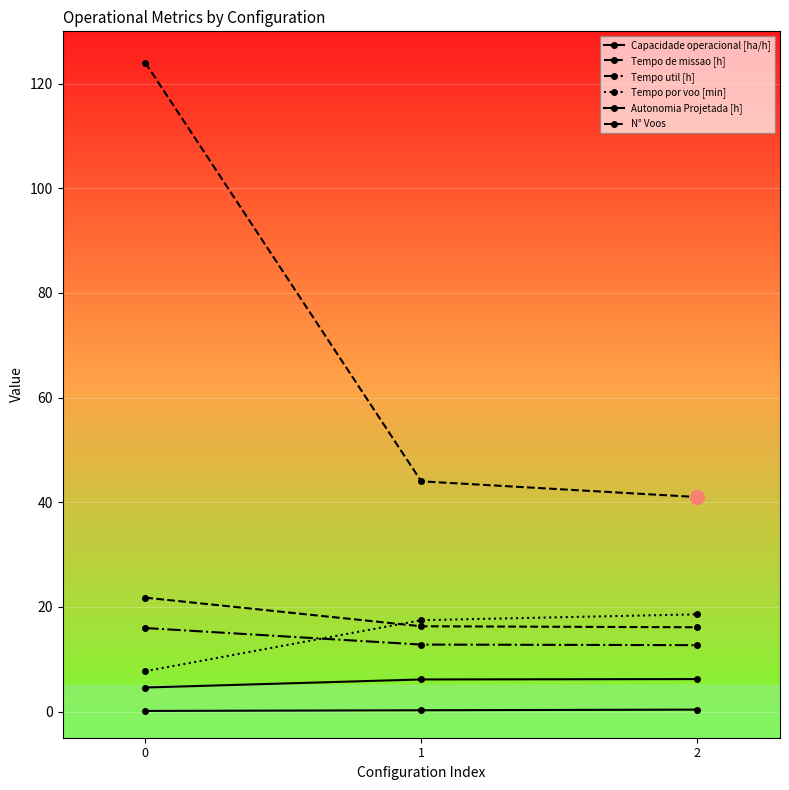

Where does the Capacidade operacional [ha/h] series first go above 6?

1